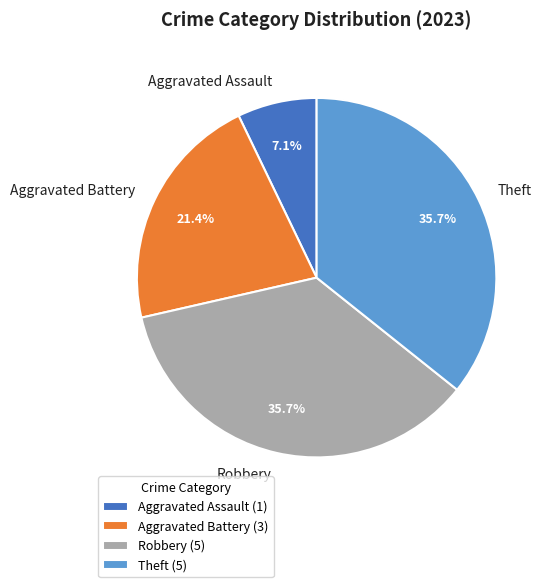

Is there any slice that represents more than half of the pie?

No